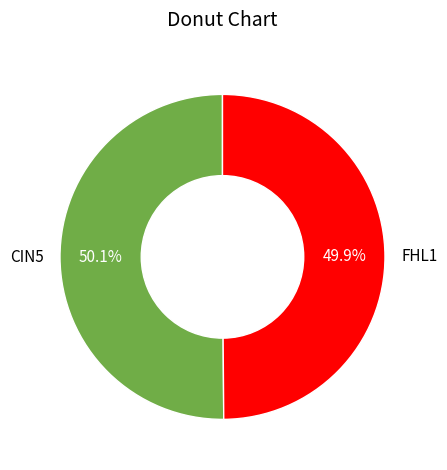

What is the ratio of the value at FHL1 to the value at CIN5?

1.0